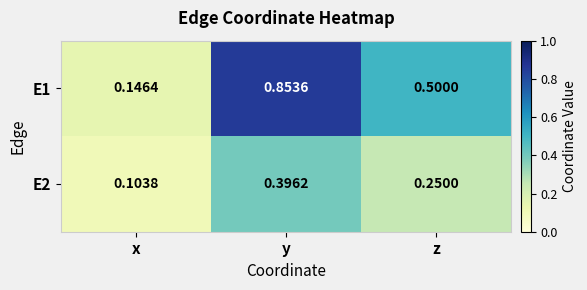

Which category has the lowest value in the E2 series?

x